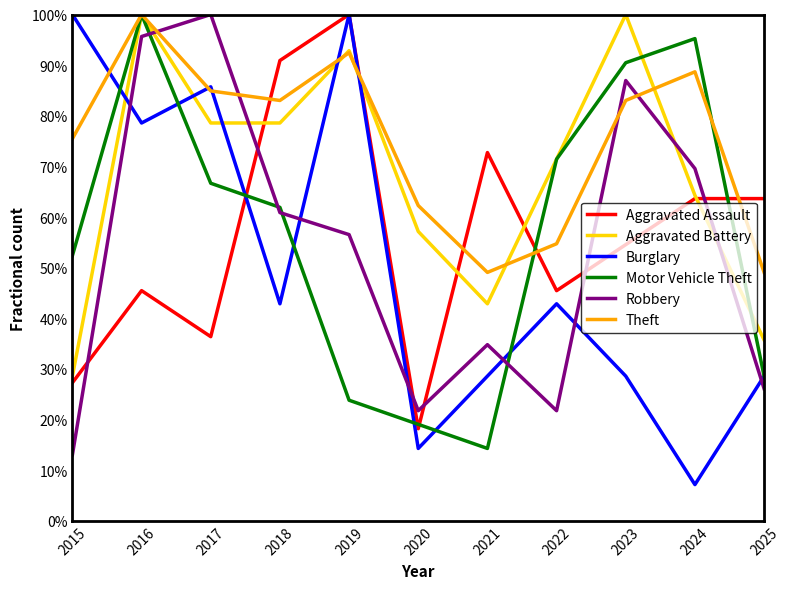

What is the difference between the highest and lowest values at 2015?

87.0